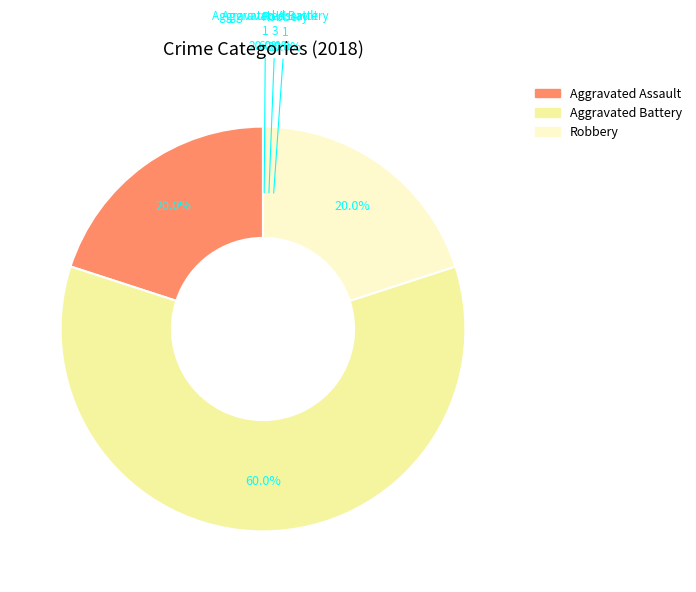

Which category has the smallest portion of the pie?

Criminal Sexual Assault